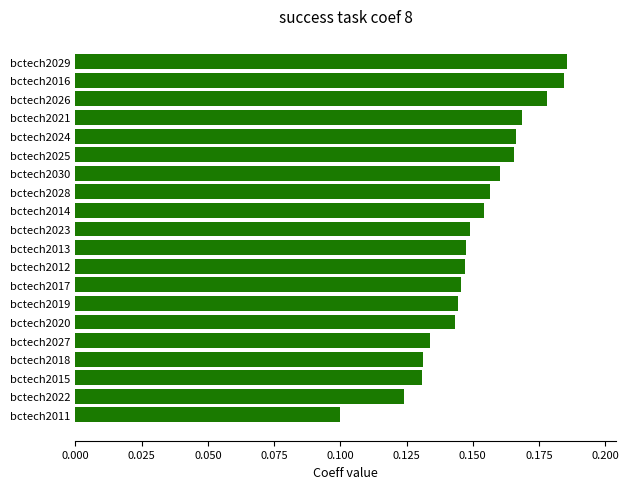

At which category does the chart reach its minimum across all series?

bctech2011